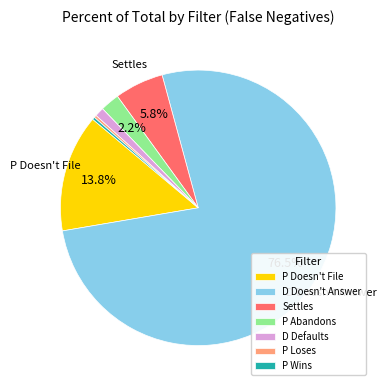

What percentage is the D Defaults slice, to the nearest percent?

1%